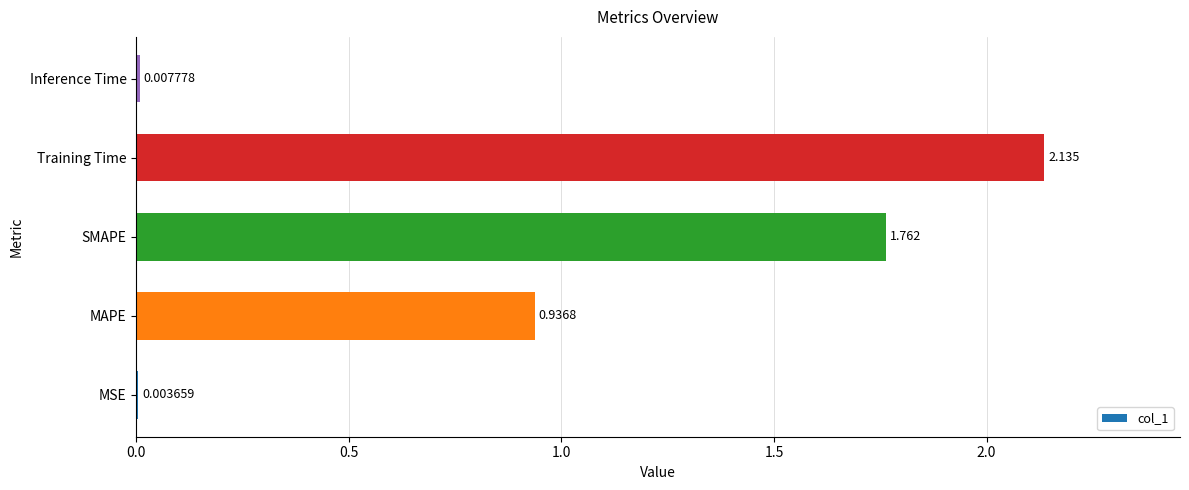

Which category has the highest value across all series?

Training Time